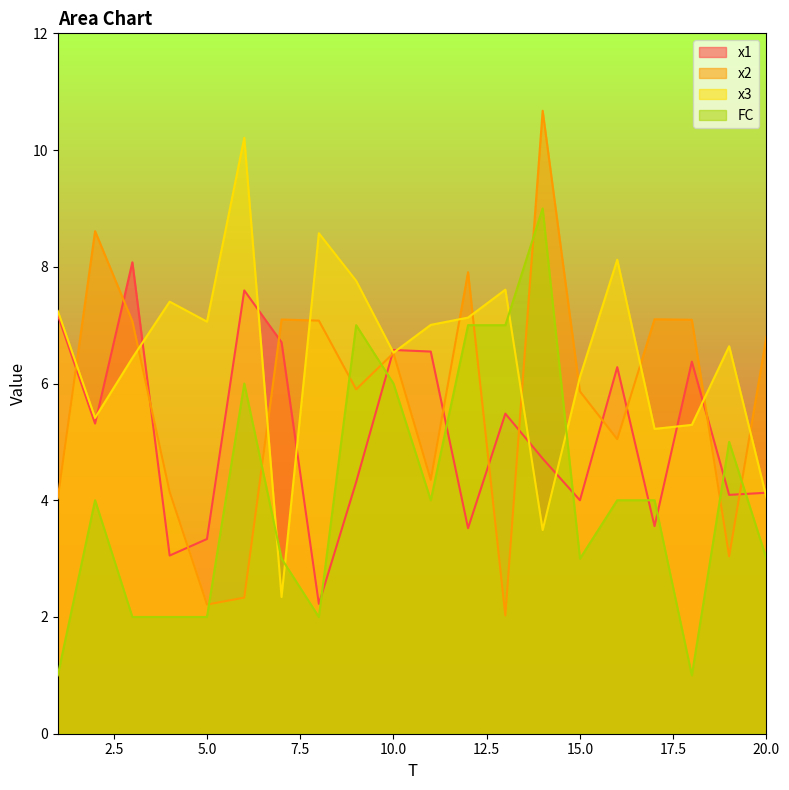

Rank the series by their maximum value, from highest to lowest.

x2, x3, FC, x1